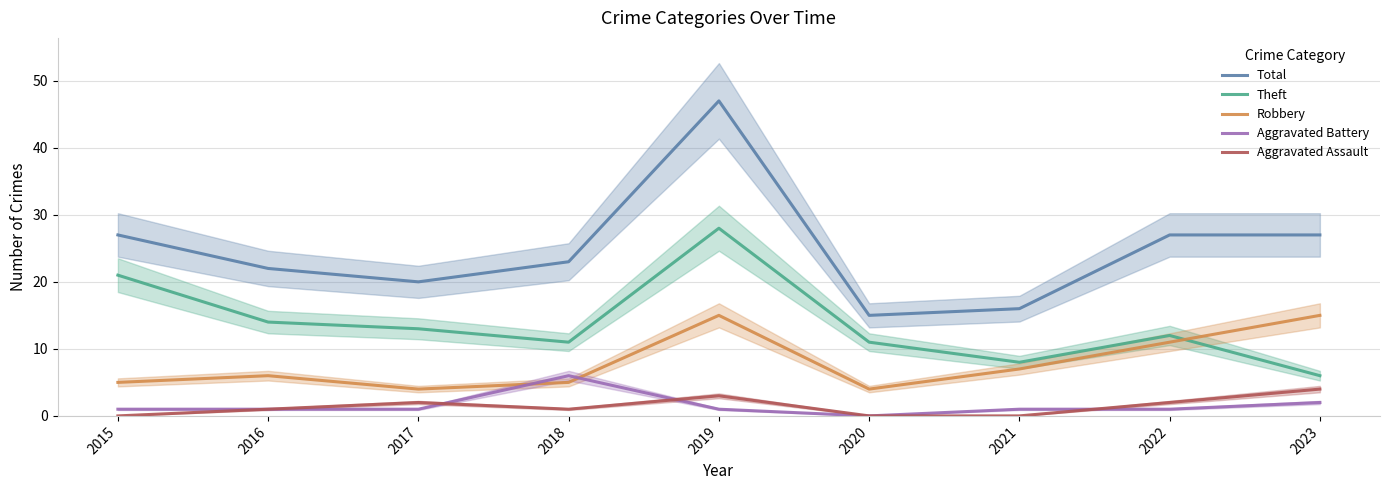

What is the sum of all Theft values?

124